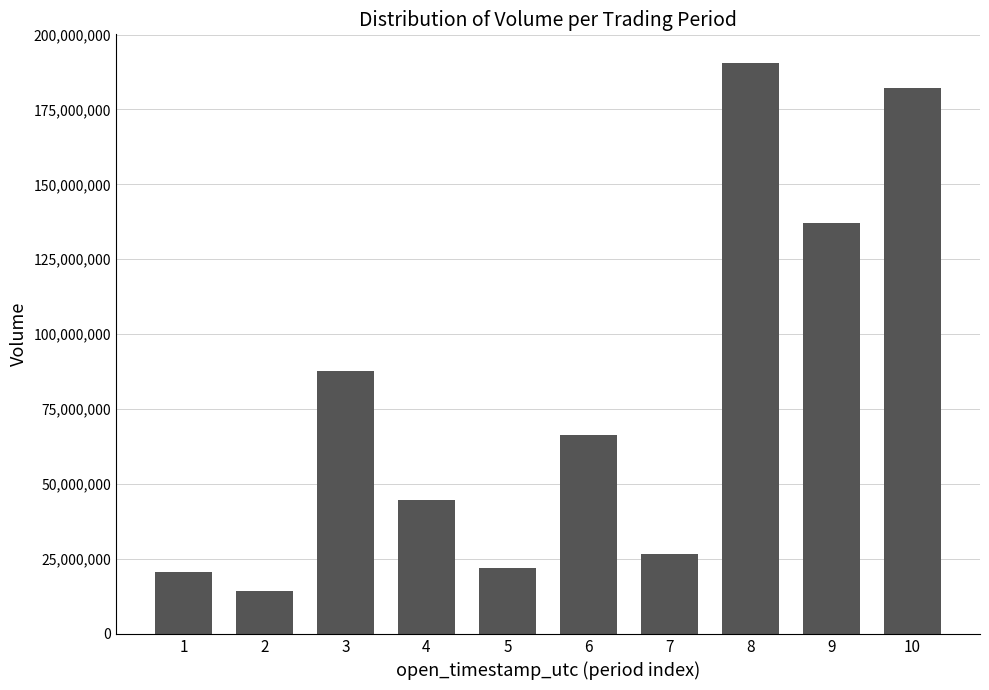

What value does the data have at 9, to the nearest 100?

137066100